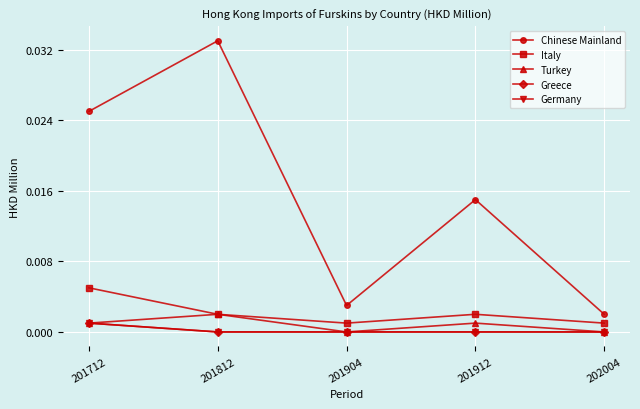

At 201812, list the series in order from smallest to largest.

Greece, Germany, Italy, Turkey, Chinese Mainland